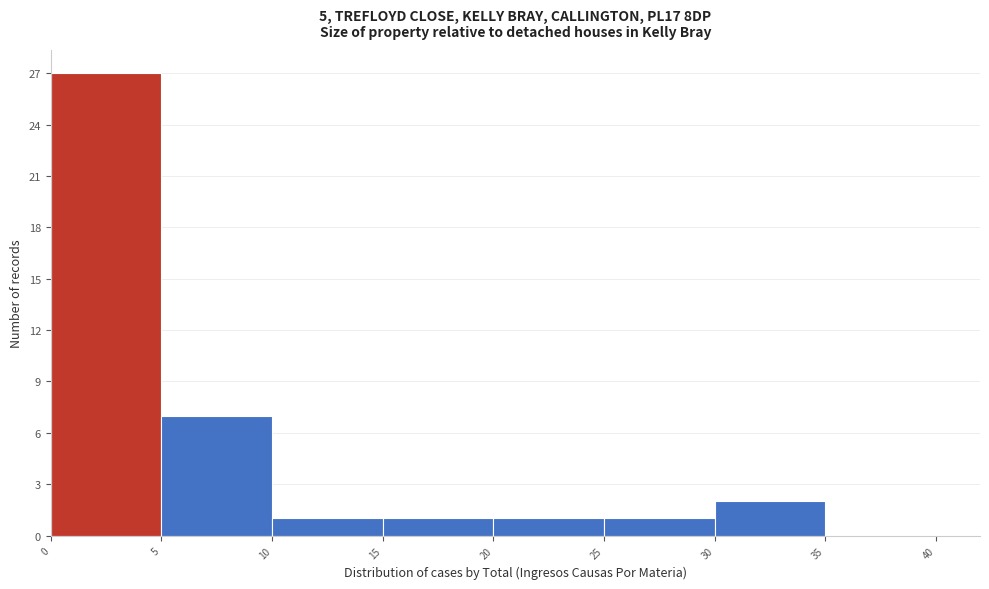

Reading left to right, list every bar in this chart as the range it spans on the x-axis followed by its height. The values are not printed on the chart, so give them approximately, as read against the axis.

0 to 5: 27
5 to 10: 7
10 to 15: 1
15 to 20: 1
20 to 25: 1
25 to 30: 1
30 to 35: 2
35 to 40: 0